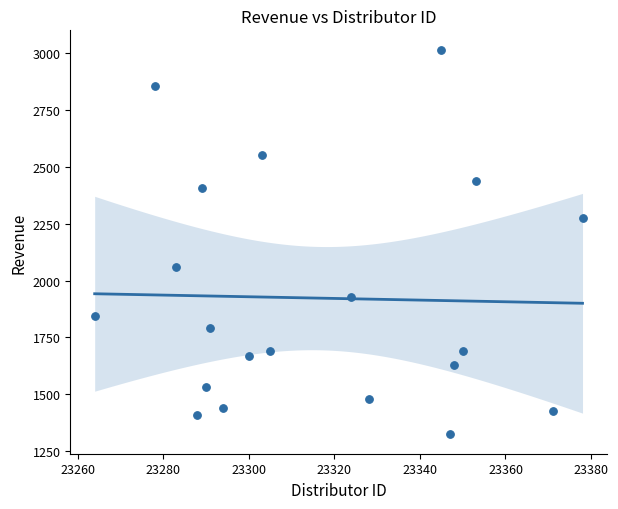

At which category is the sum across all series the highest?

23345